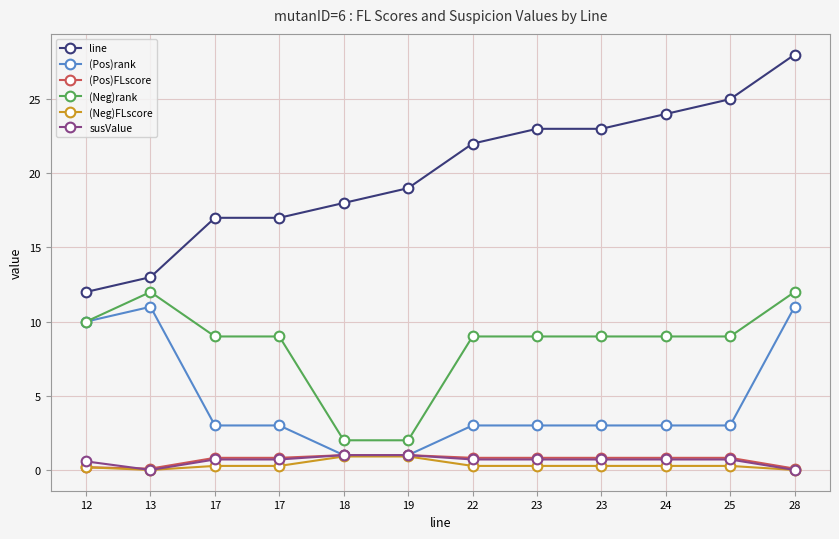

What are all the series names shown in the legend?

line, (Pos)rank, (Pos)FLscore, (Neg)rank, (Neg)FLscore, susValue